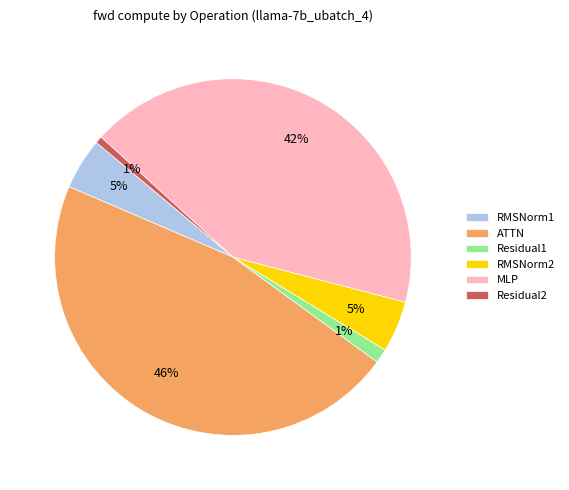

Which category has the biggest portion of the pie?

ATTN